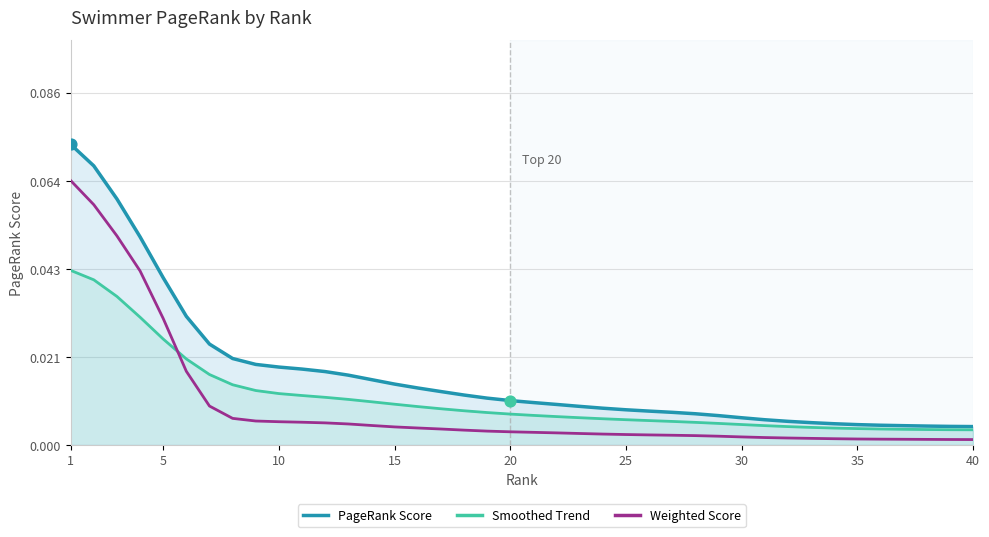

Which series has the largest total across all categories?

PageRank Score